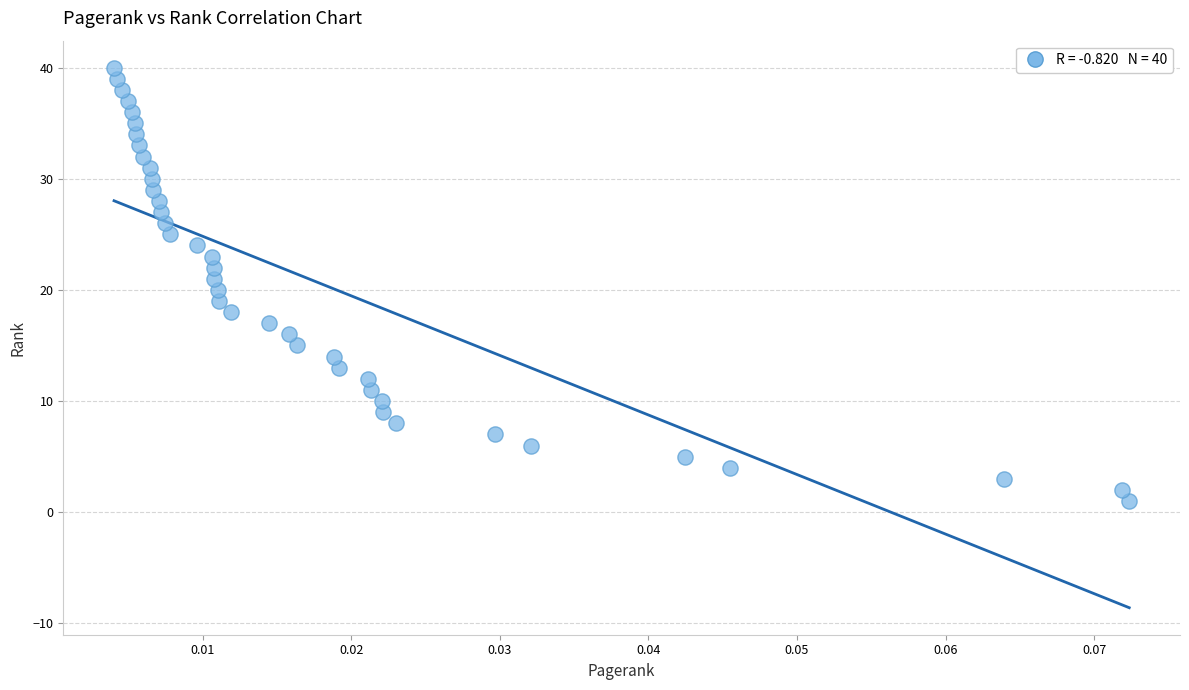

What is the range of Y values (max minus min)?

39